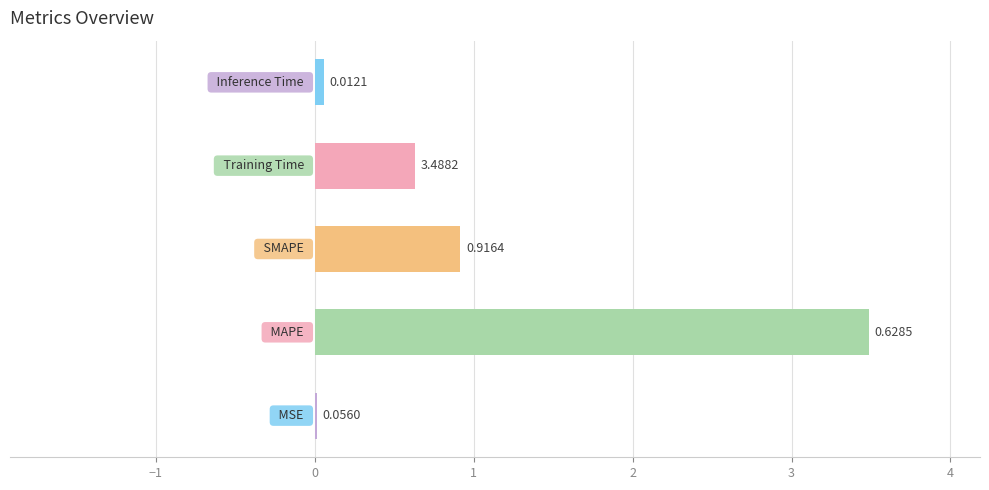

Are the bars horizontal?

Yes